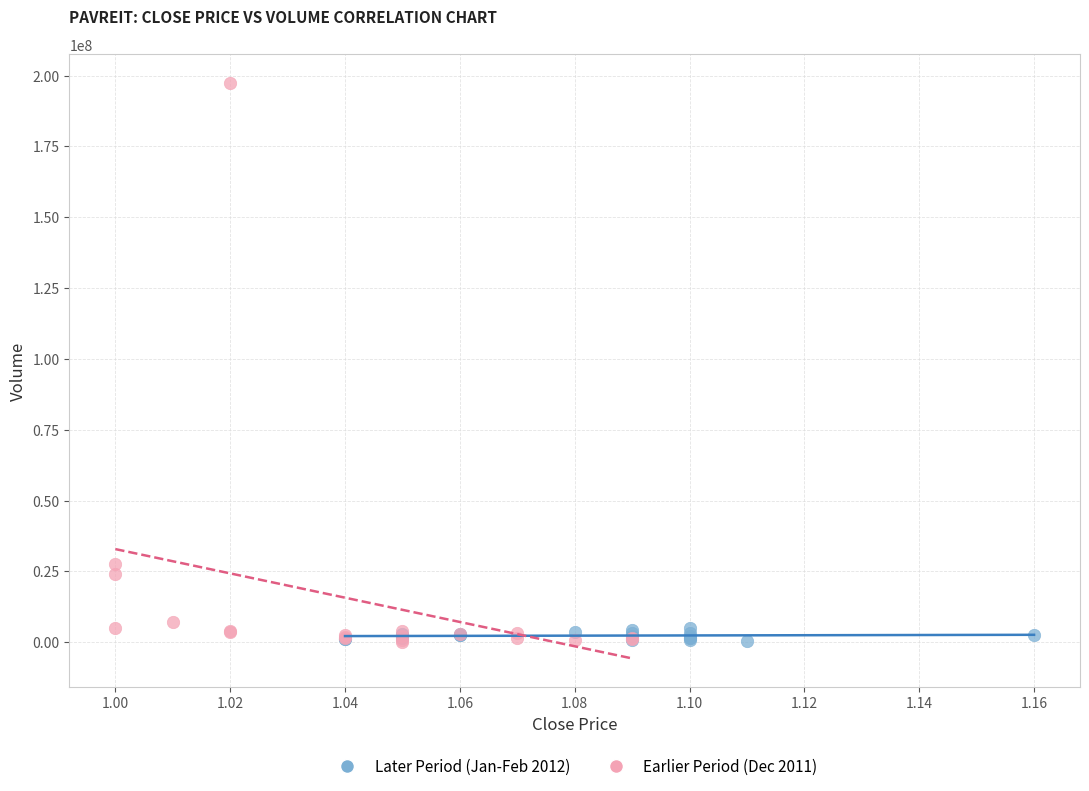

Which series has the largest Y range (max minus min)?

Earlier Period (Dec 2011)